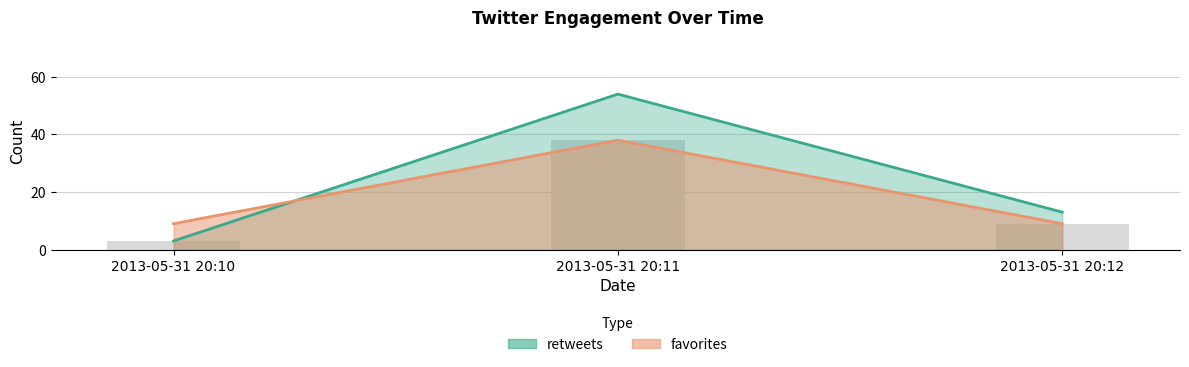

What are all the series names shown in the legend?

retweets, favorites